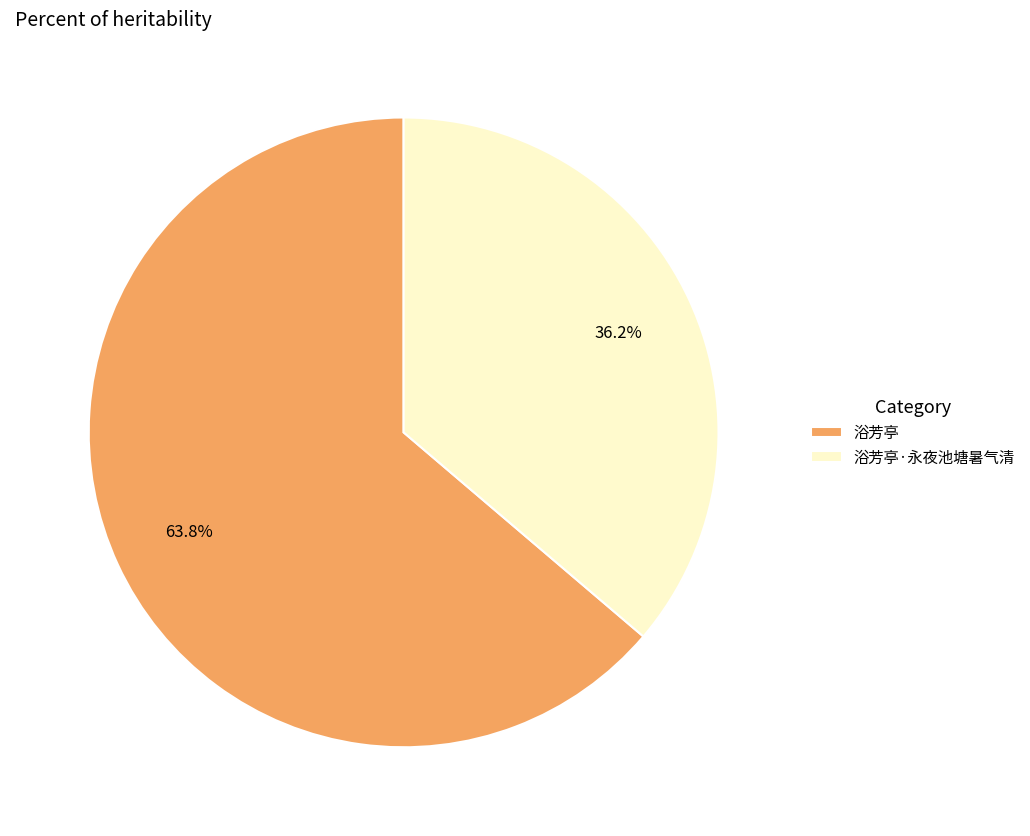

To the nearest percent, what is the difference between the 浴芳亭 and 浴芳亭·永夜池塘暑气清 slice percentages?

28%